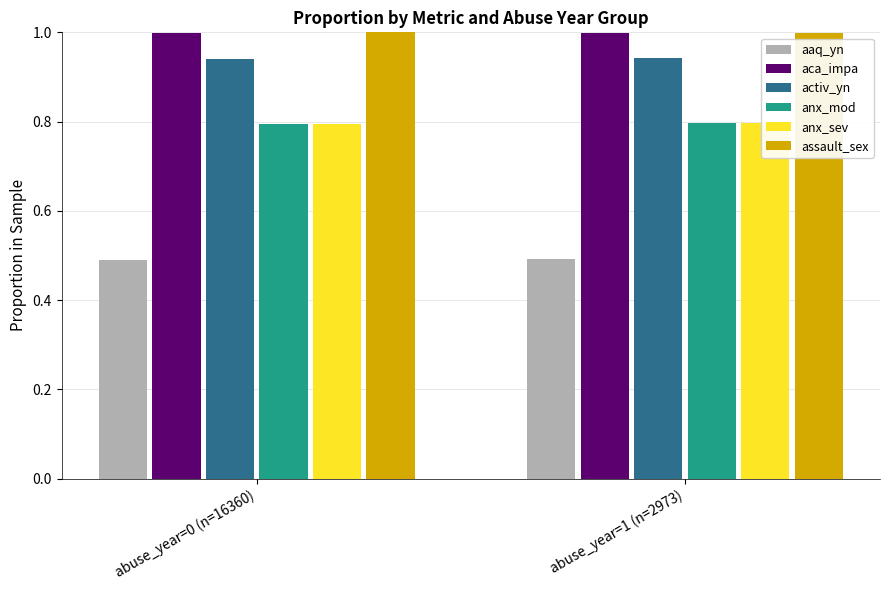

Where is activ_yn nearest to the value 0?

abuse_year=0 (n=16360)